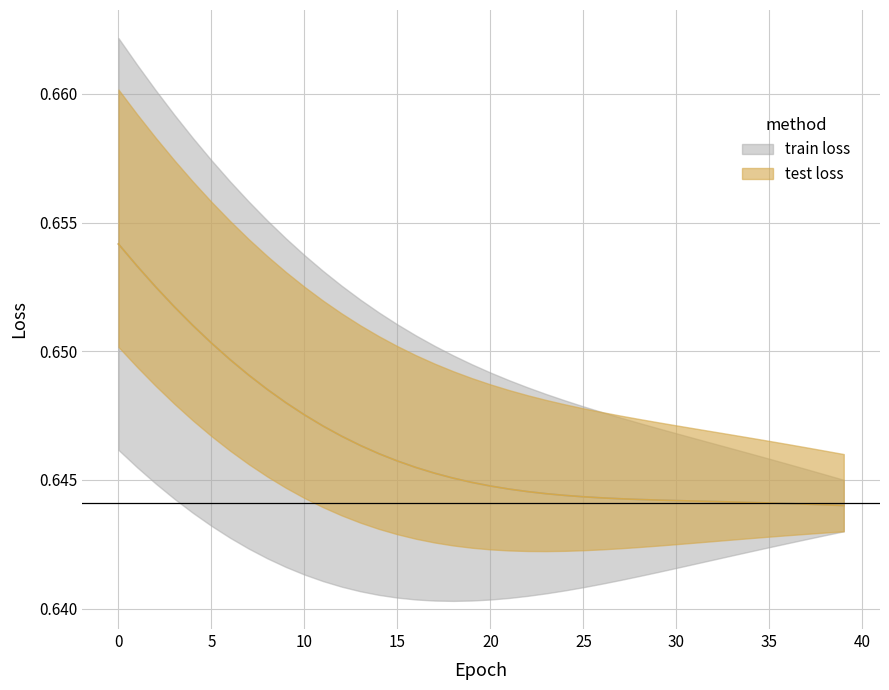

Which series changed the most between 25 and 27?

train loss